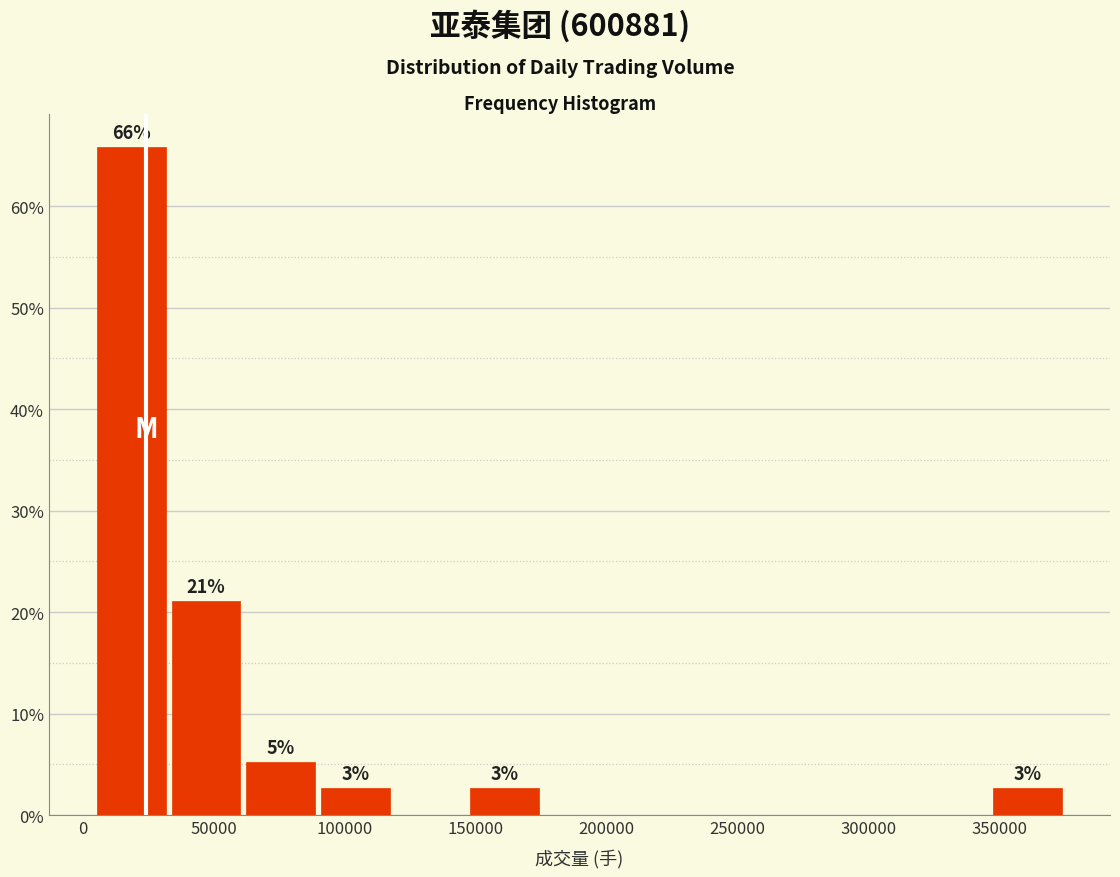

Over which range of the x-axis is the bar tallest?

5000 to 35000